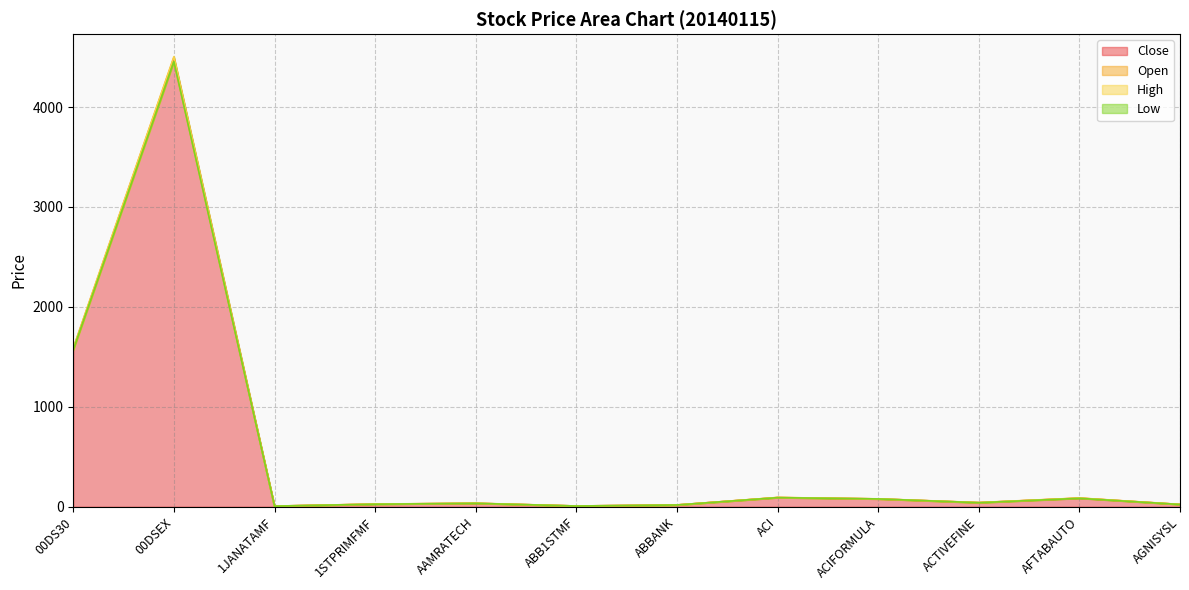

How many values in the Open series exceed 40?

6